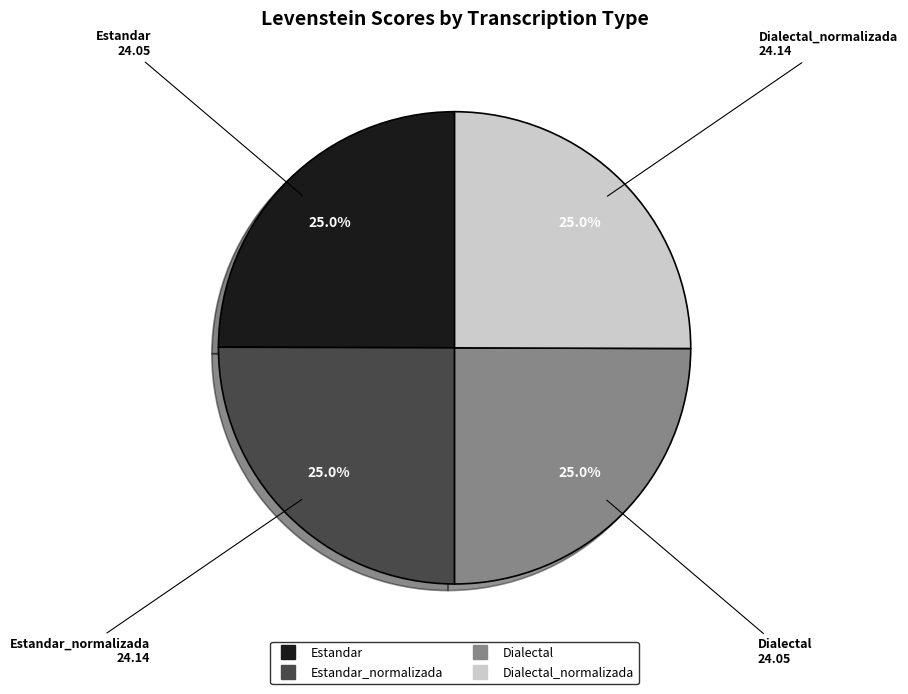

Is there any slice that represents more than half of the pie?

No